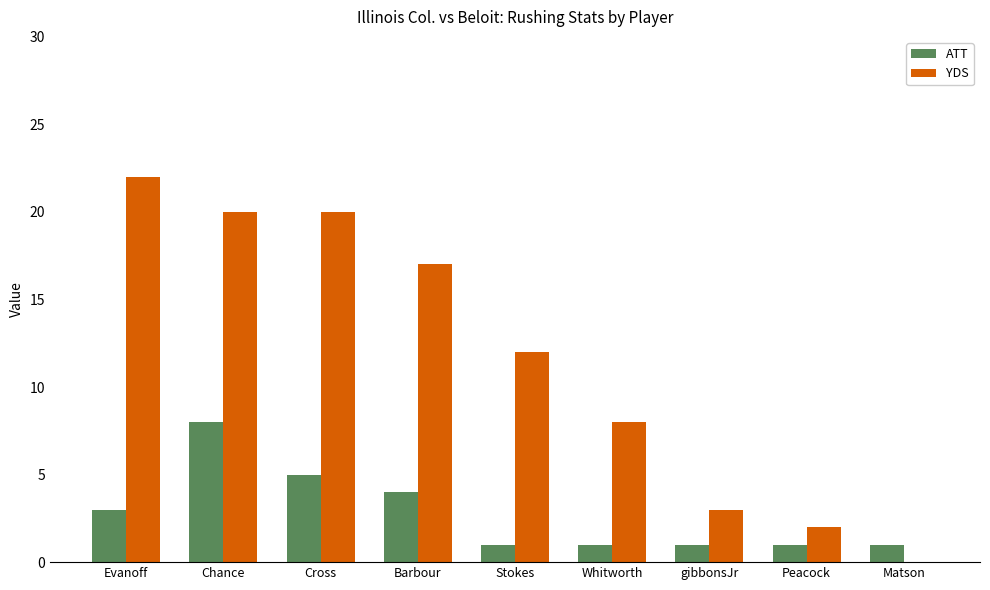

Reading right to left, extract all data points from this chart.

ATT: 1	1	1	1	1	4	5	8	3
YDS: 0	2	3	8	12	17	20	20	22